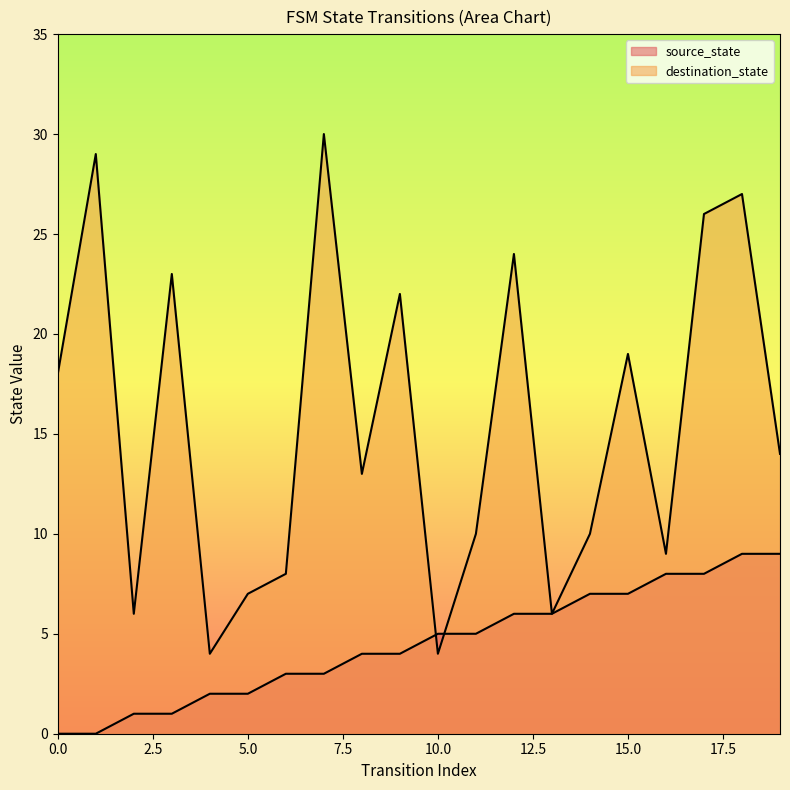

At how many categories does at least one series exceed 18?

8